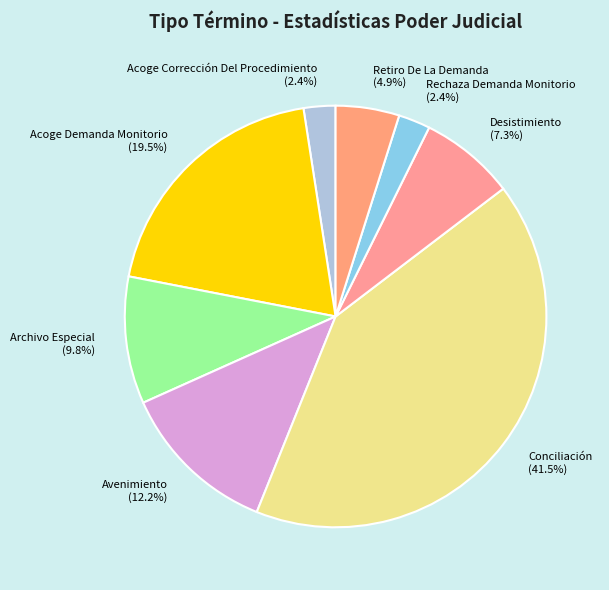

Is there a majority slice in this chart?

No